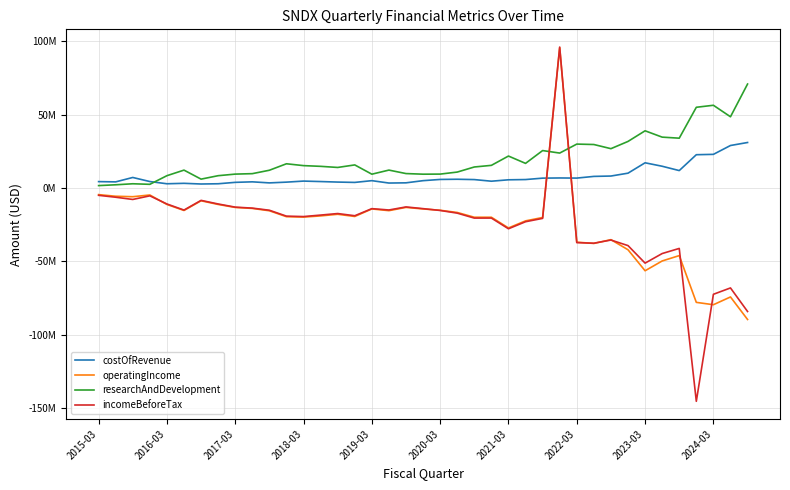

Does the chart display data point markers on the line(s)?

No